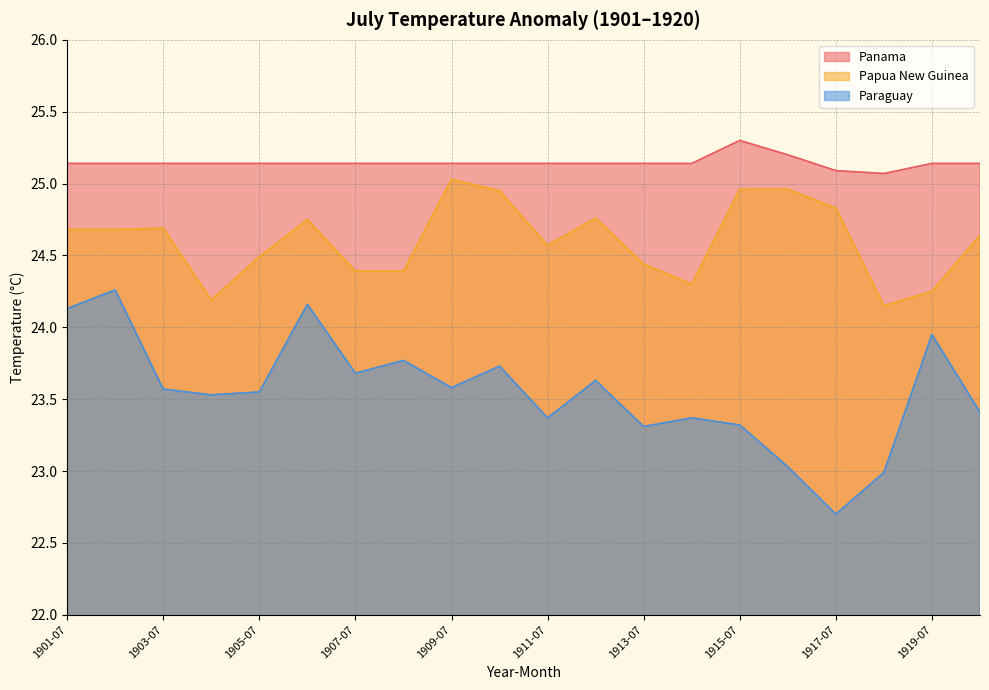

Does the chart display data point markers on the line(s)?

No